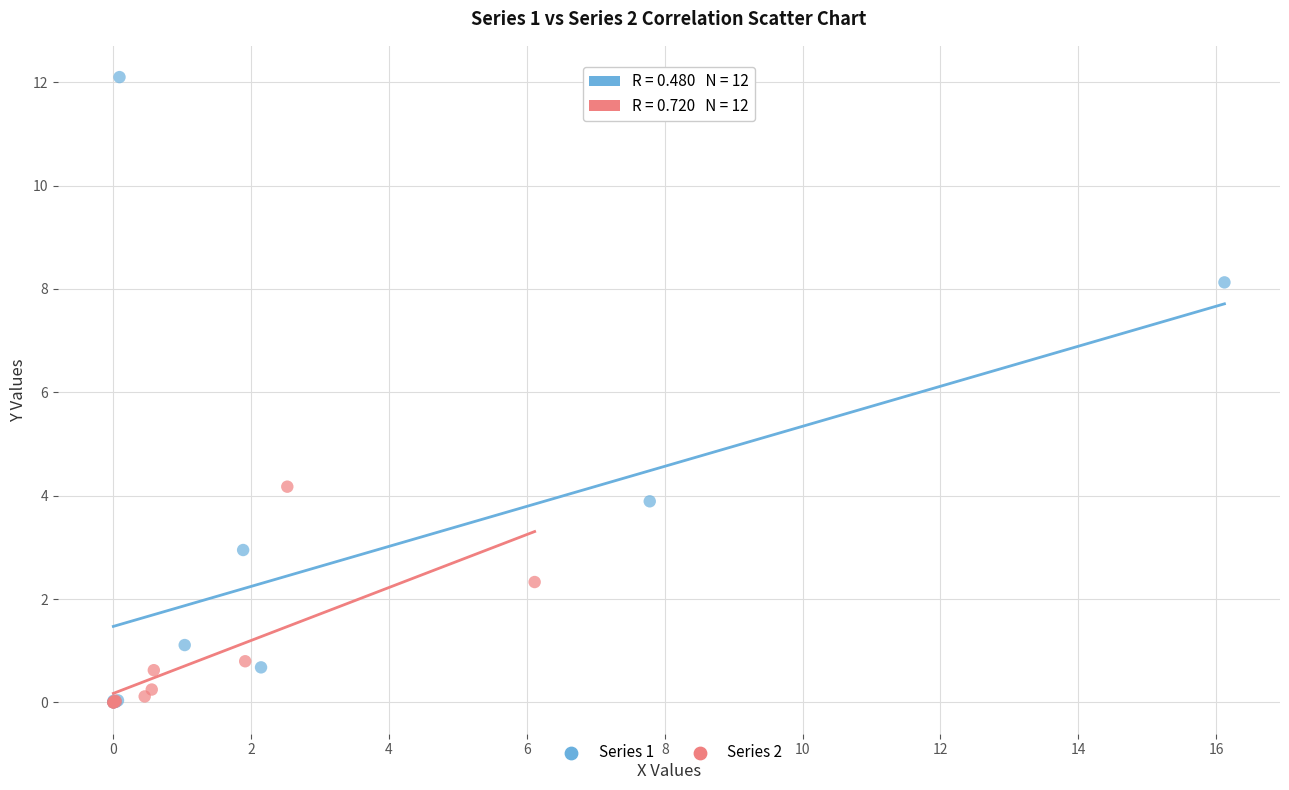

What are all the series names shown in the legend?

Series 1, Series 2